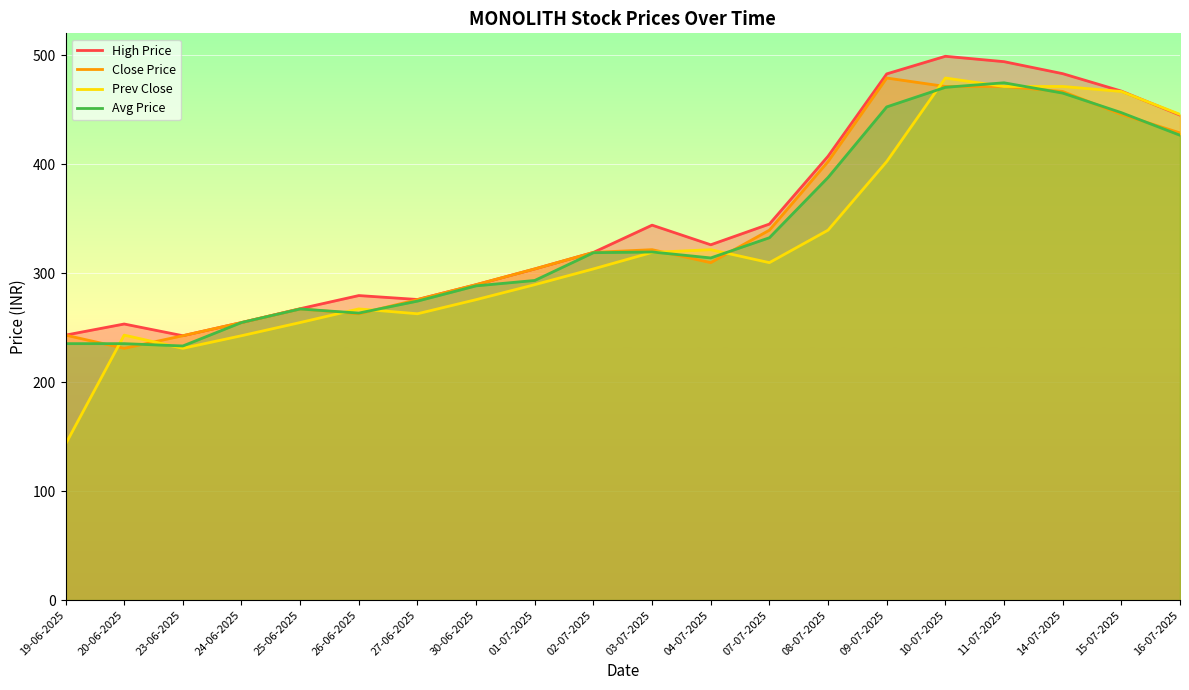

Reading left to right, transcribe all the data shown in this chart.

High Price: 19-06-2025=243.1	20-06-2025=253.3	23-06-2025=242.6	24-06-2025=254.7	25-06-2025=267.4	26-06-2025=279.4	27-06-2025=275.8	30-06-2025=289.4	01-07-2025=303.9	02-07-2025=319.0	03-07-2025=344.0	04-07-2025=326.0	07-07-2025=345.0	08-07-2025=407.2	09-07-2025=482.8	10-07-2025=498.9	11-07-2025=494.0	14-07-2025=483.0	15-07-2025=467.0	16-07-2025=445.0
Close Price: 19-06-2025=243.1	20-06-2025=231.0	23-06-2025=242.6	24-06-2025=254.7	25-06-2025=267.1	26-06-2025=262.7	27-06-2025=275.6	30-06-2025=289.4	01-07-2025=303.9	02-07-2025=319.0	03-07-2025=321.5	04-07-2025=309.6	07-07-2025=339.4	08-07-2025=402.4	09-07-2025=479.0	10-07-2025=471.2	11-07-2025=471.2	14-07-2025=466.6	15-07-2025=445.6	16-07-2025=428.6
Prev Close: 19-06-2025=143.0	20-06-2025=243.1	23-06-2025=231.0	24-06-2025=242.6	25-06-2025=254.7	26-06-2025=267.1	27-06-2025=262.7	30-06-2025=275.6	01-07-2025=289.4	02-07-2025=303.9	03-07-2025=319.0	04-07-2025=321.5	07-07-2025=309.6	08-07-2025=339.4	09-07-2025=402.4	10-07-2025=479.0	11-07-2025=471.2	14-07-2025=471.2	15-07-2025=466.6	16-07-2025=445.6
Avg Price: 19-06-2025=235.3	20-06-2025=235.3	23-06-2025=233.2	24-06-2025=254.7	25-06-2025=267.1	26-06-2025=263.3	27-06-2025=274.3	30-06-2025=288.3	01-07-2025=293.3	02-07-2025=318.7	03-07-2025=319.4	04-07-2025=313.9	07-07-2025=332.5	08-07-2025=387.7	09-07-2025=452.5	10-07-2025=470.5	11-07-2025=474.6	14-07-2025=465.2	15-07-2025=447.2	16-07-2025=426.5